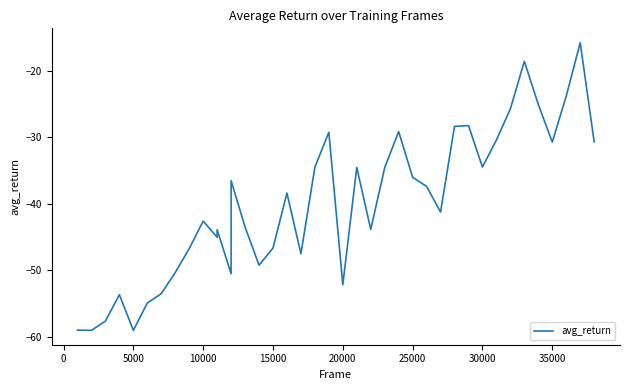

What is the minimum value shown in the chart?

-59.0